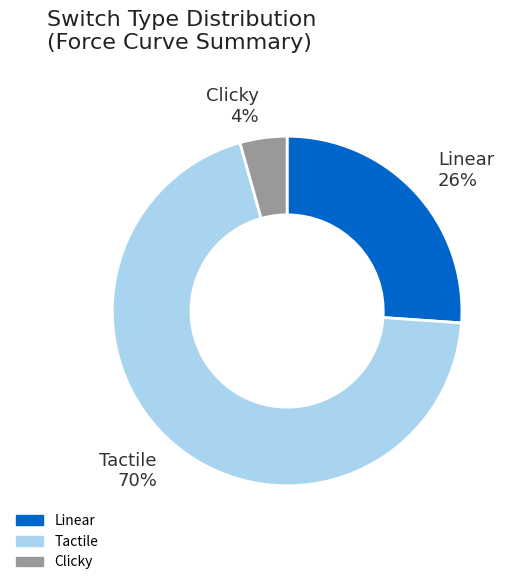

How many segments does this pie chart have?

3